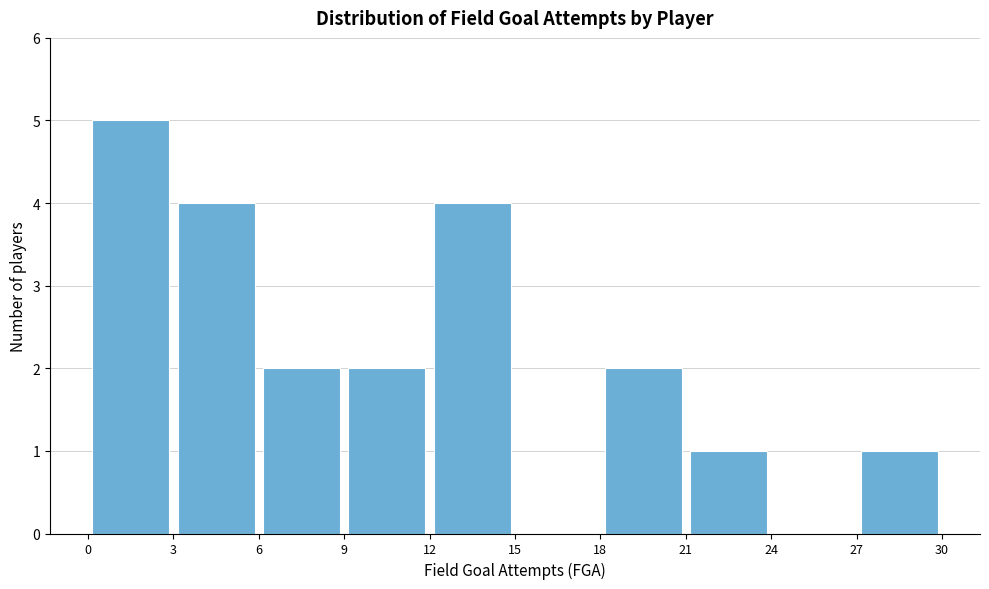

Reading left to right, transcribe this chart: for each bar, give the range it covers on the x-axis and its height. The values are not printed on the chart, so give them approximately, as read against the axis.

0 to 3: 5
3 to 6: 4
6 to 9: 2
9 to 12: 2
12 to 15: 4
15 to 18: 0
18 to 21: 2
21 to 24: 1
24 to 27: 0
27 to 30: 1